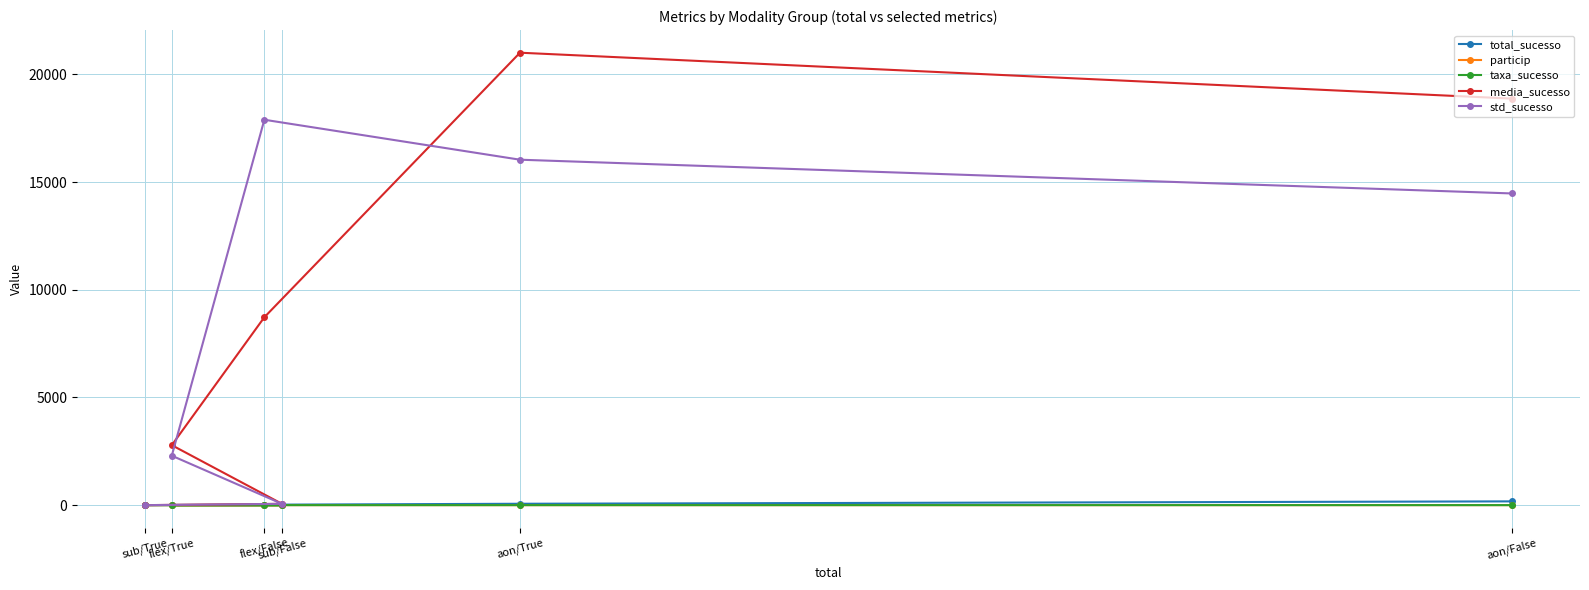

What is the spread (max minus min) of values at flex/False?

17892.8